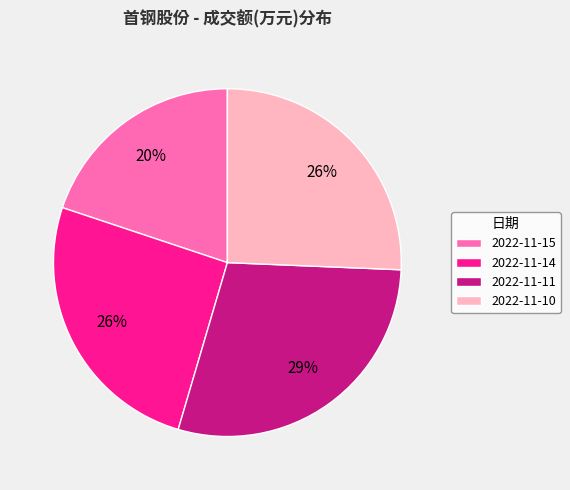

Between 2022-11-15 and 2022-11-14, which is larger?

2022-11-14